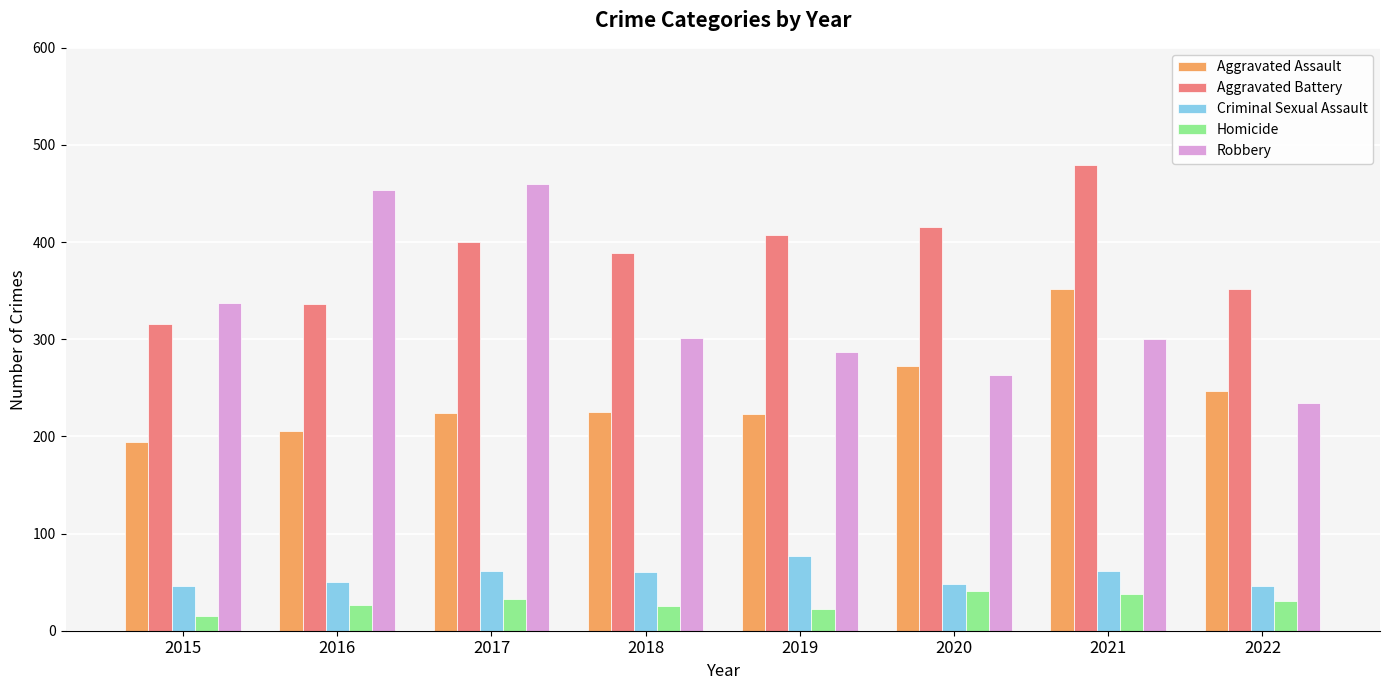

What are all the series names shown in the legend?

Aggravated Assault, Aggravated Battery, Criminal Sexual Assault, Homicide, Robbery